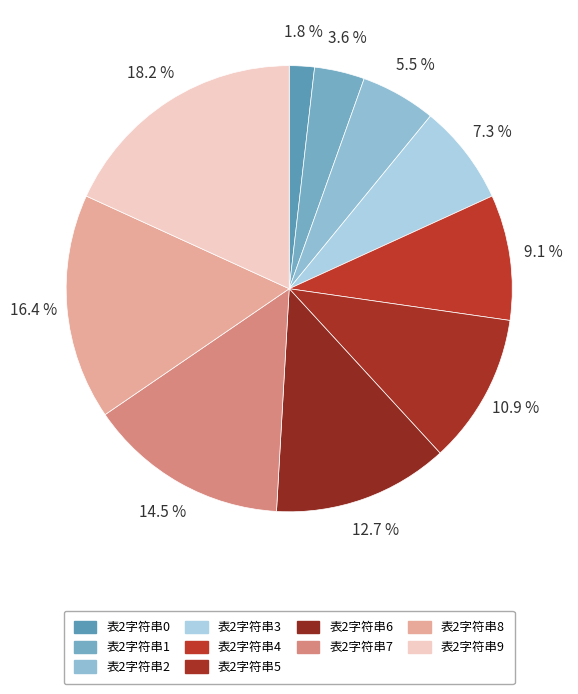

True or false: 表2字符串6 accounts for 13% of the total.

True